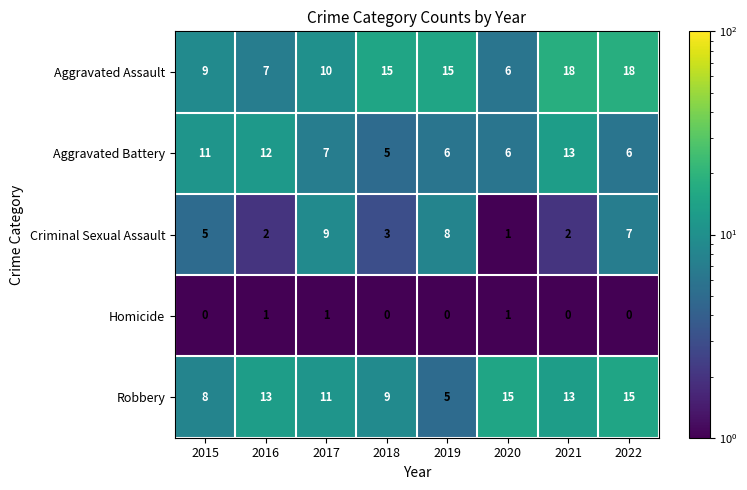

What is the maximum value shown in the chart?

18